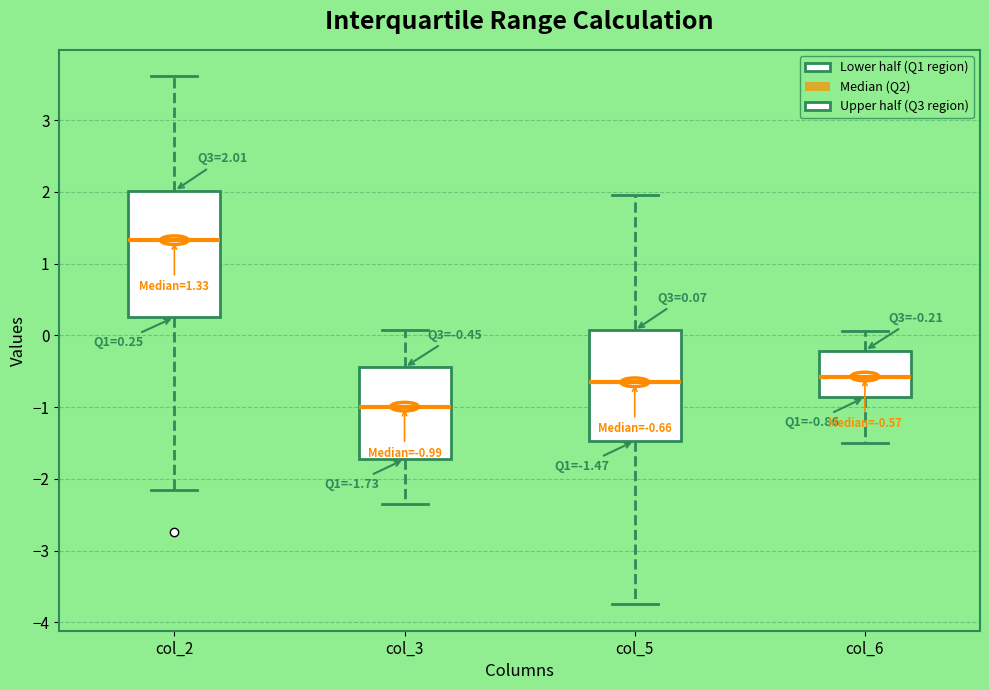

Which box is the tallest, from its lower edge to its upper edge?

col_2